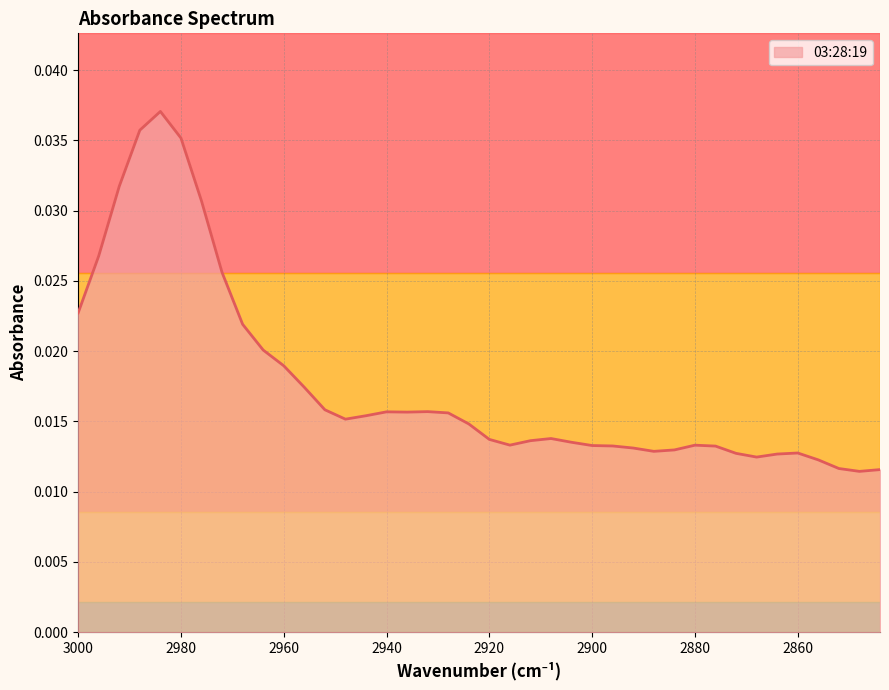

How many lines are shown in the chart?

1